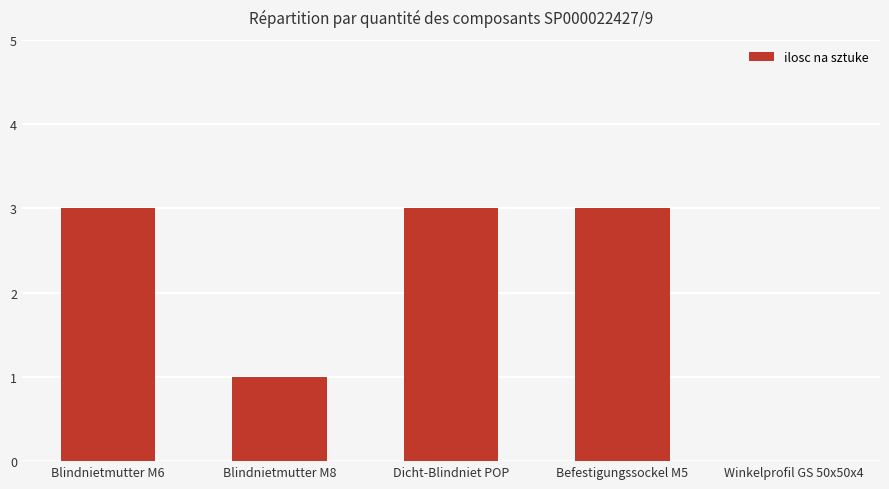

Is it true that the value at Blindnietmutter M6 is 3?

True